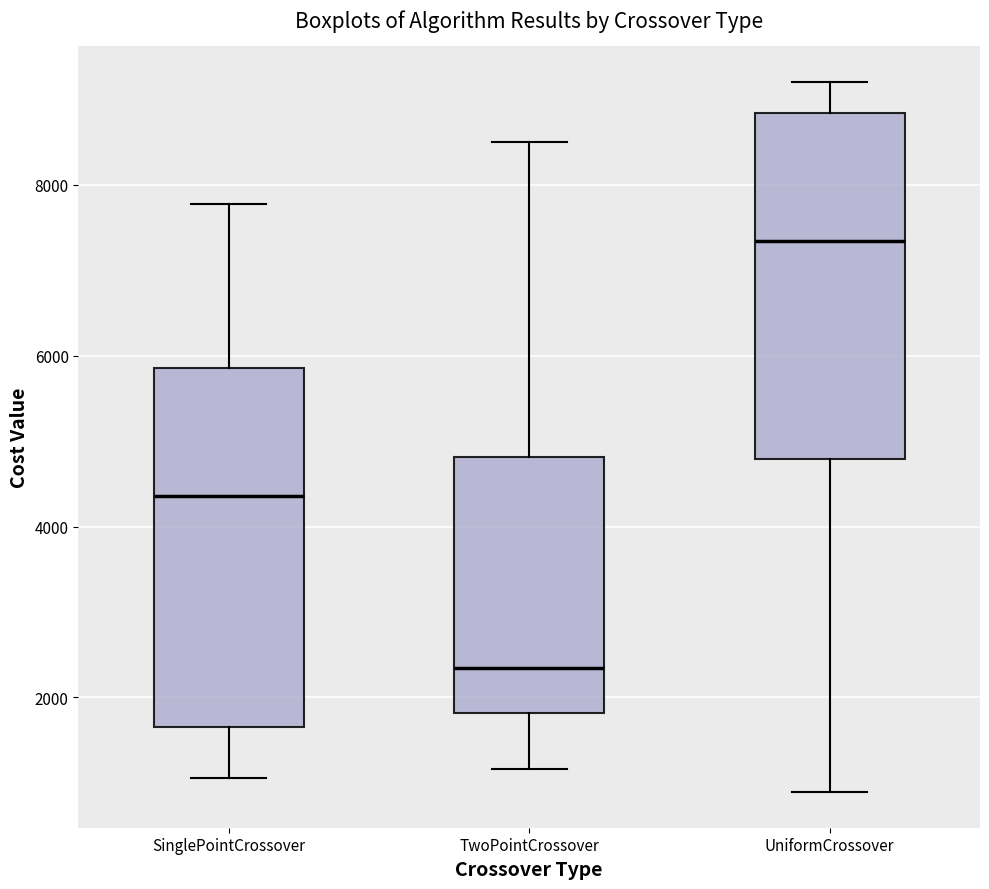

Reading left to right, transcribe this box plot: for each box, give where its median line is, the range the box spans, and where its two whiskers end, as read against the y-axis. The values are not printed on the chart, so give them approximately, as read against the axis.

SinglePointCrossover: median 4400, box 1600 to 5800, whiskers 1000 to 7800
TwoPointCrossover: median 2400, box 1800 to 4800, whiskers 1200 to 8400
UniformCrossover: median 7400, box 4800 to 8800, whiskers 800 to 9200